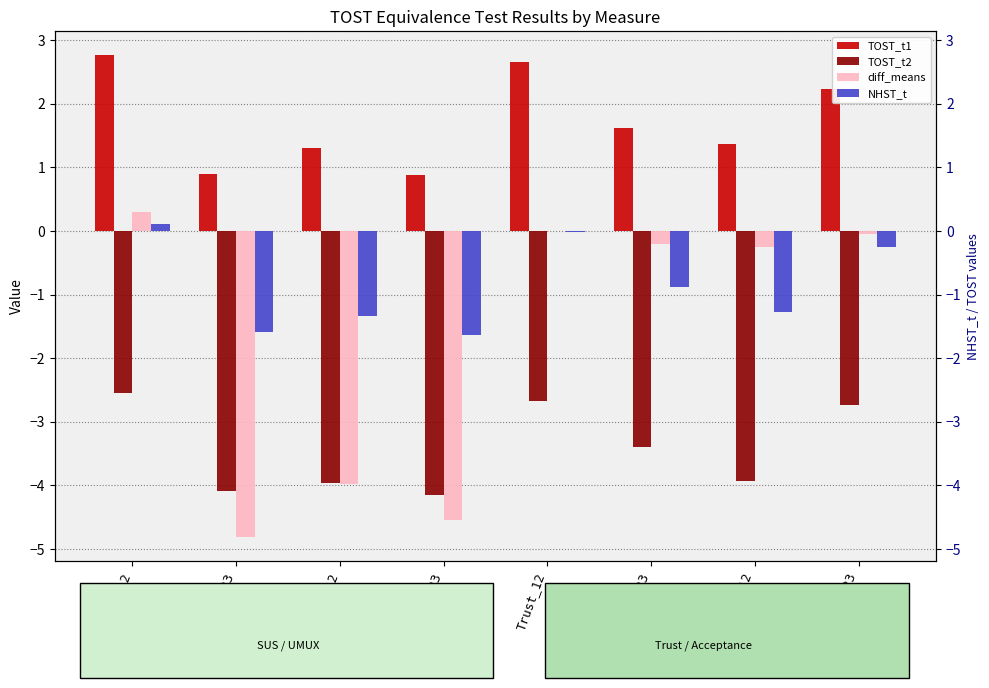

Rank the series at UMUX_23 from highest to lowest value.

TOST_t1, NHST_t, TOST_t2, diff_means